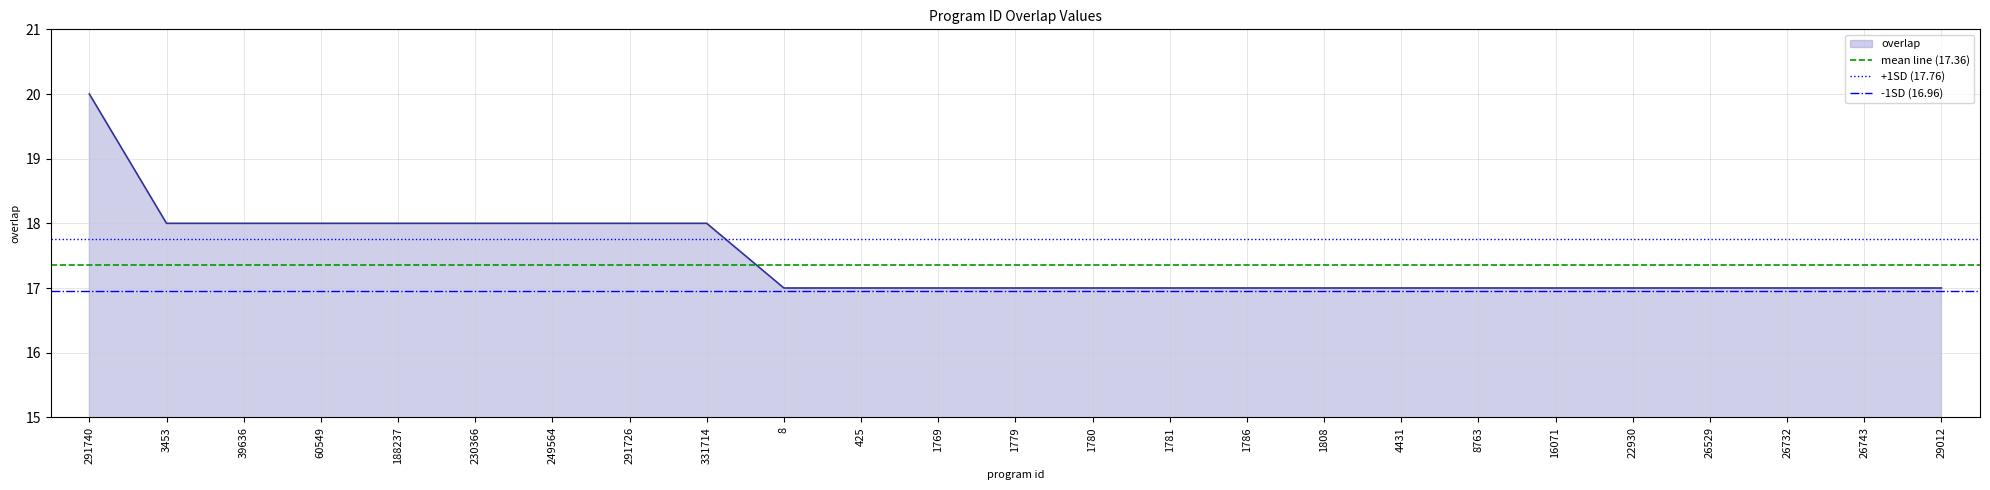

The value of overlap at 26743 is 17. True or false?

True